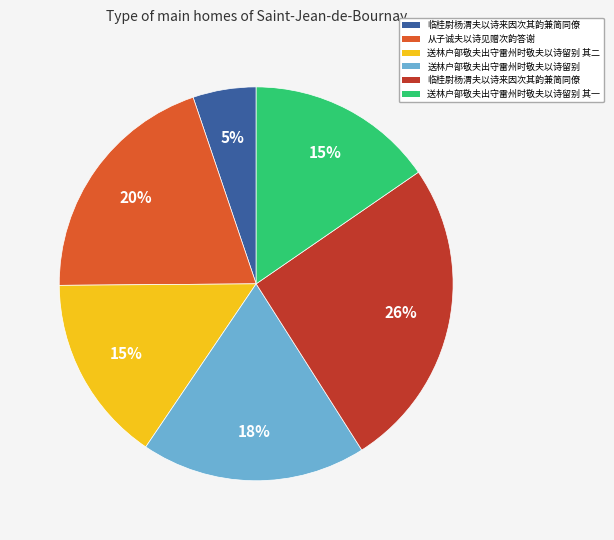

Does any single category account for the majority?

No